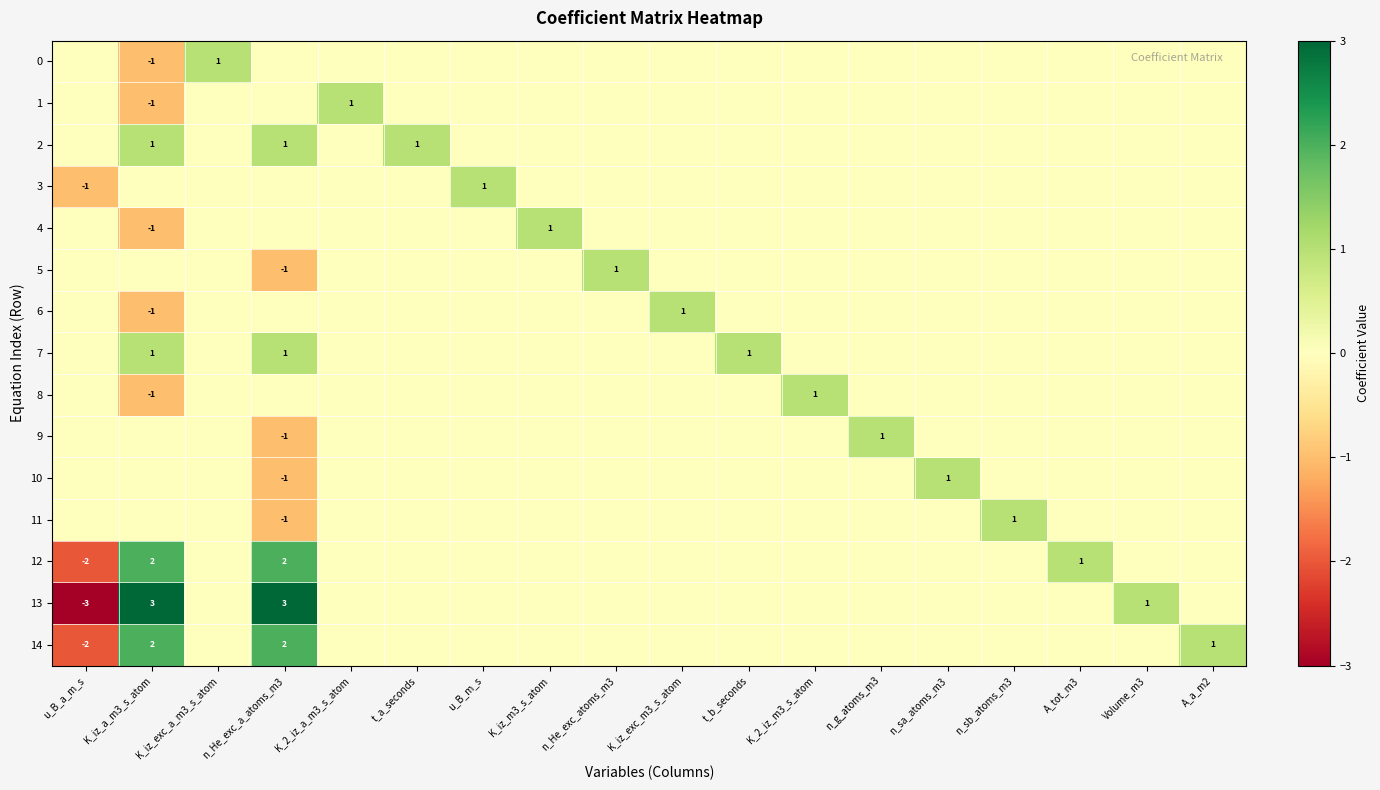

What is the sum of all 14 values?

3